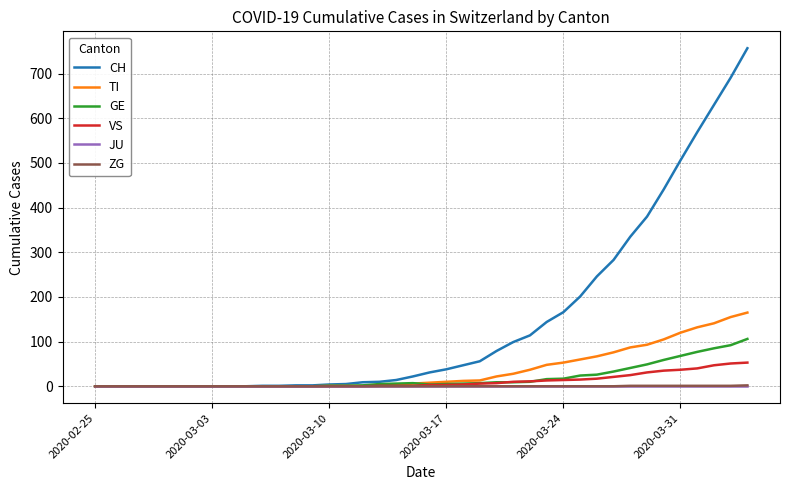

Which series has the widest spread of values?

CH